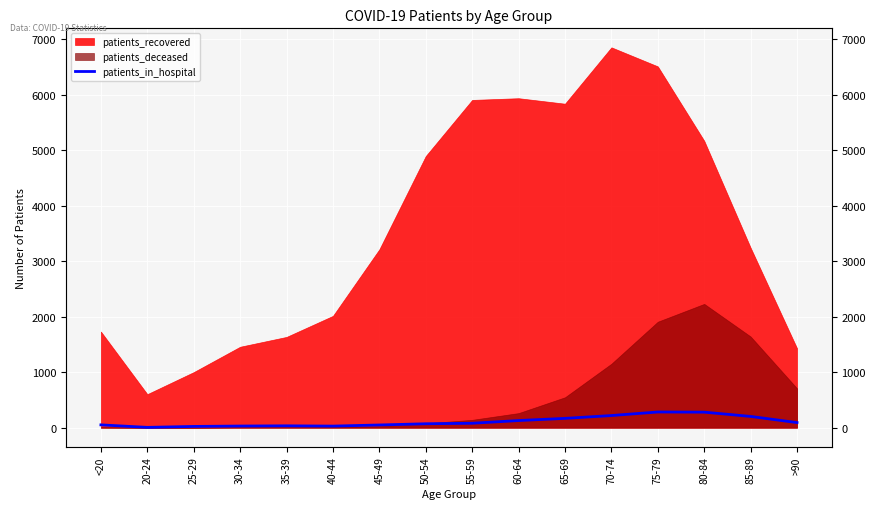

List the labels in order of value, largest first.

75-79, 80-84, 70-74, 85-89, 65-69, 60-64, >90, 55-59, 50-54, <20, 45-49, 35-39, 30-34, 40-44, 25-29, 20-24